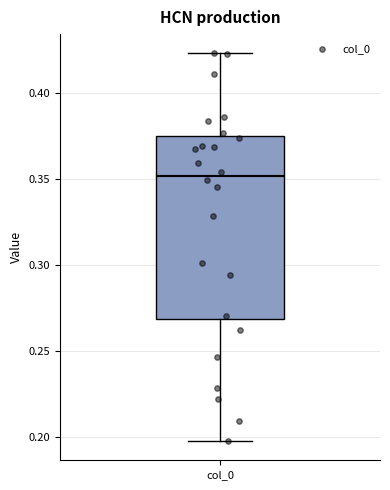

Where is the upper edge of the box for col_0 on the y-axis? The values are not printed on the chart, so give them approximately, as read against the axis.

0.375